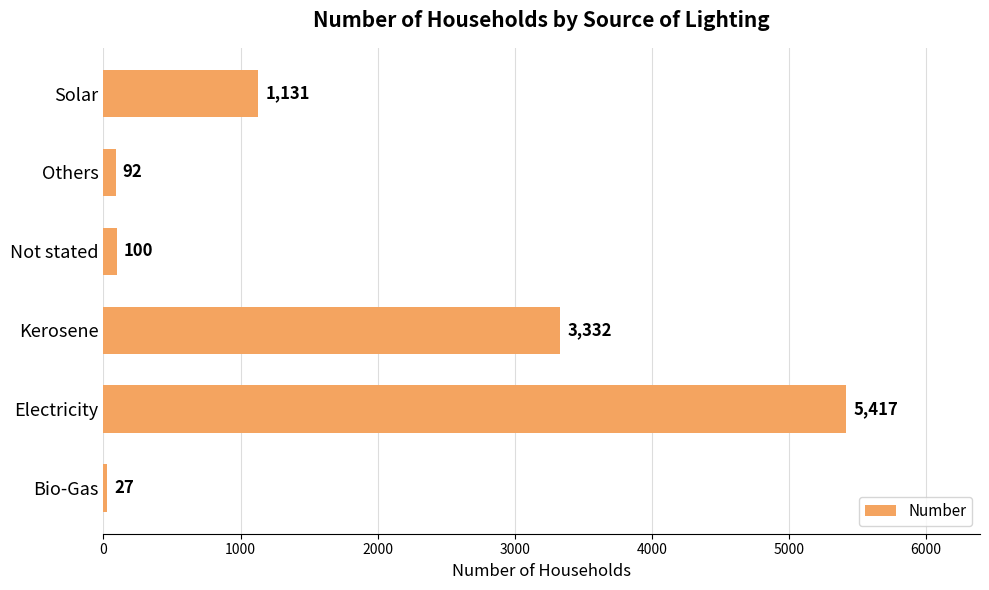

What is the maximum value shown in the chart?

5417